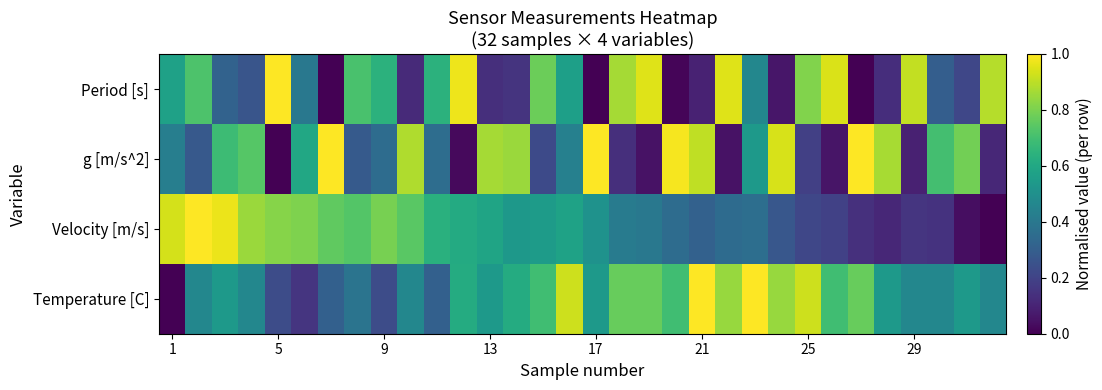

Which label corresponds to the largest value in the chart?

5